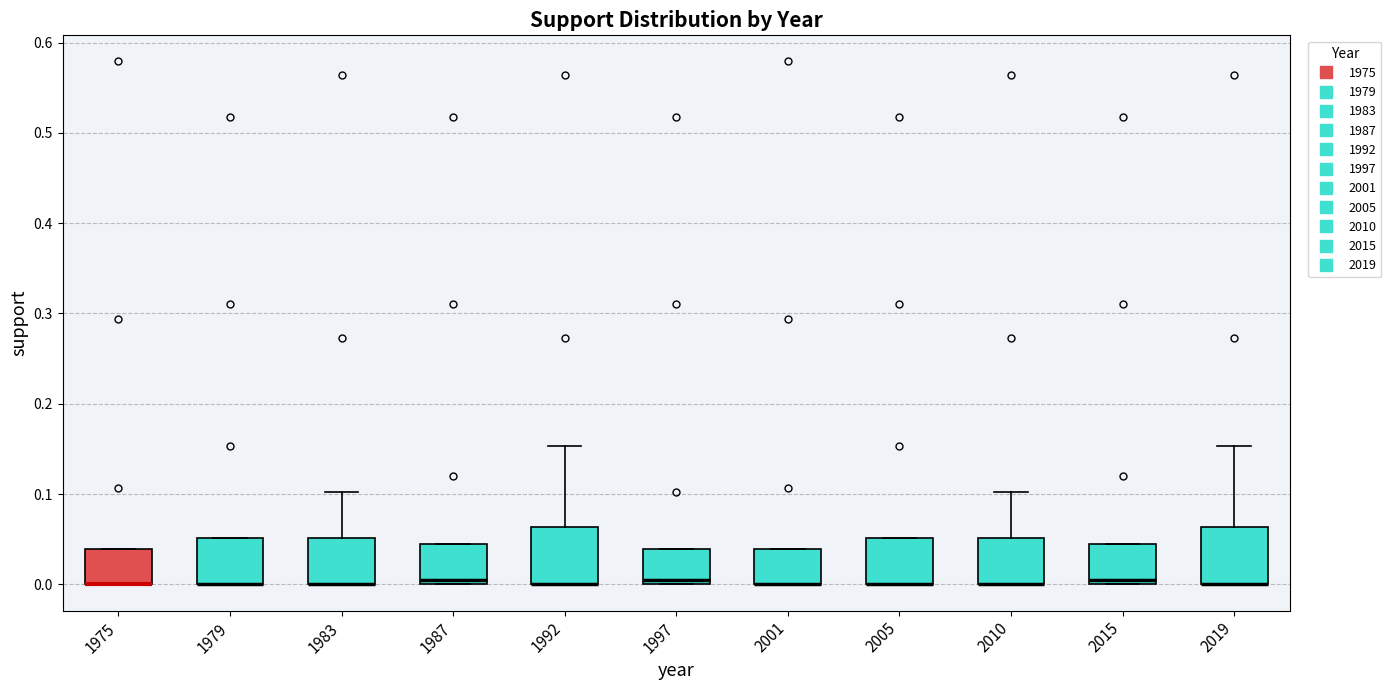

Reading left to right, transcribe this box plot: for each box, give where its median line is, the range the box spans, and where its two whiskers end, as read against the y-axis. The values are not printed on the chart, so give them approximately, as read against the axis.

1975: median 0.00 (drawn on the box's lower edge), box 0.00 to 0.04, whiskers 0.00 to 0.04
1979: median 0.00 (drawn on the box's lower edge), box 0.00 to 0.05, whiskers 0.00 to 0.05
1983: median 0.00 (drawn on the box's lower edge), box 0.00 to 0.05, whiskers 0.00 to 0.10
1987: median 0.01, box 0.00 to 0.04, whiskers 0.00 to 0.04
1992: median 0.00 (drawn on the box's lower edge), box 0.00 to 0.06, whiskers 0.00 to 0.15
1997: median 0.01, box 0.00 to 0.04, whiskers 0.00 to 0.04
2001: median 0.00 (drawn on the box's lower edge), box 0.00 to 0.04, whiskers 0.00 to 0.04
2005: median 0.00 (drawn on the box's lower edge), box 0.00 to 0.05, whiskers 0.00 to 0.05
2010: median 0.00 (drawn on the box's lower edge), box 0.00 to 0.05, whiskers 0.00 to 0.10
2015: median 0.01, box 0.00 to 0.04, whiskers 0.00 to 0.04
2019: median 0.00 (drawn on the box's lower edge), box 0.00 to 0.06, whiskers 0.00 to 0.15